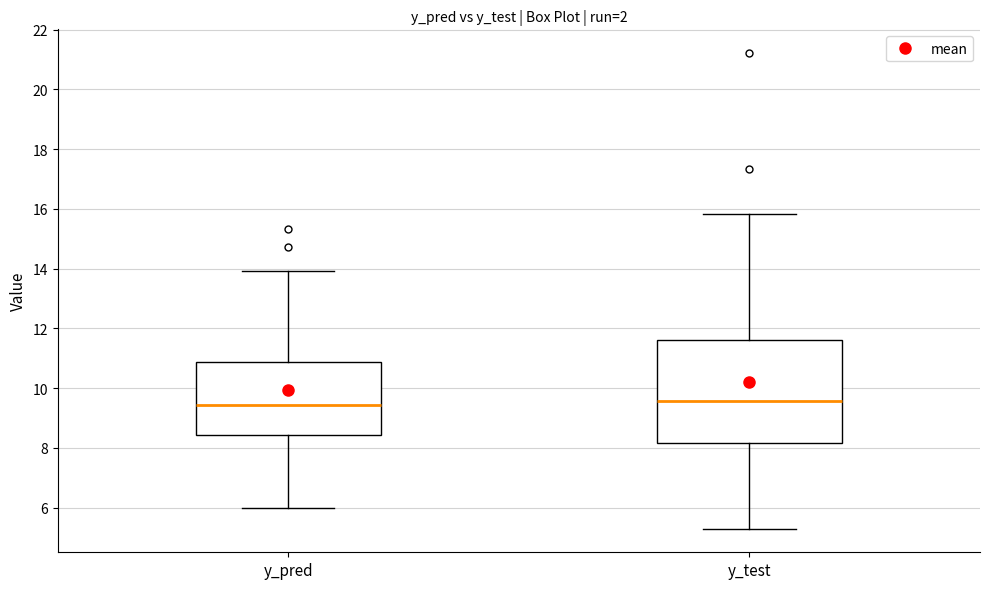

Where does the lower whisker of the box for y_pred end on the y-axis? The values are not printed on the chart, so give them approximately, as read against the axis.

6.0